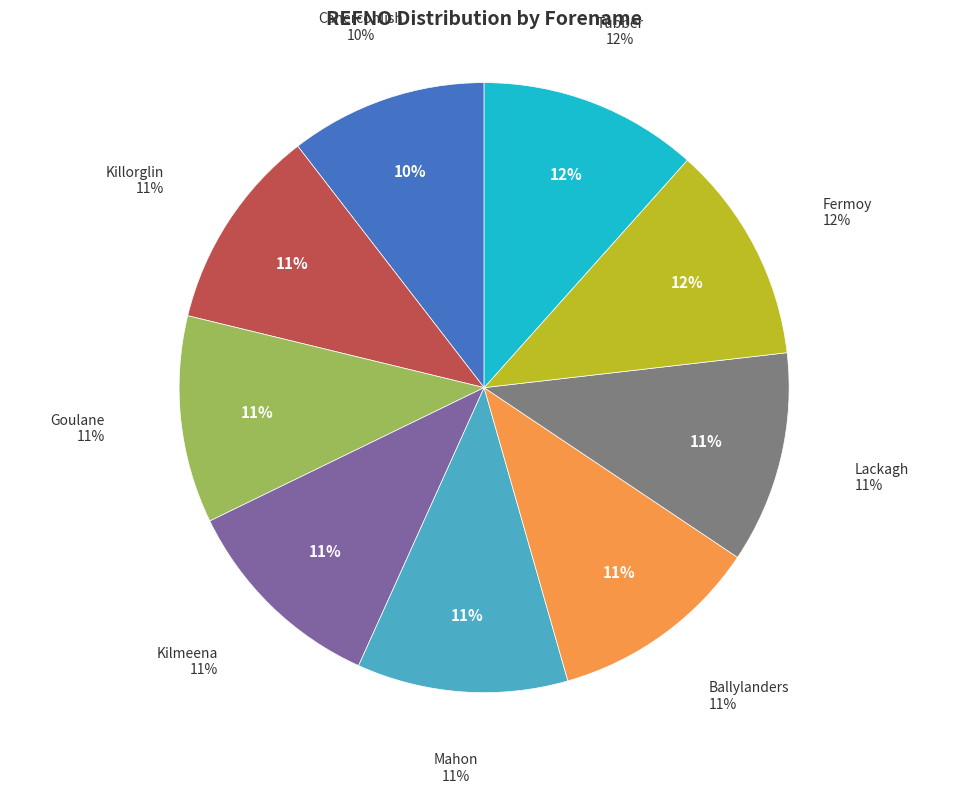

The Lackagh slice represents 24% of the pie. True or false?

False